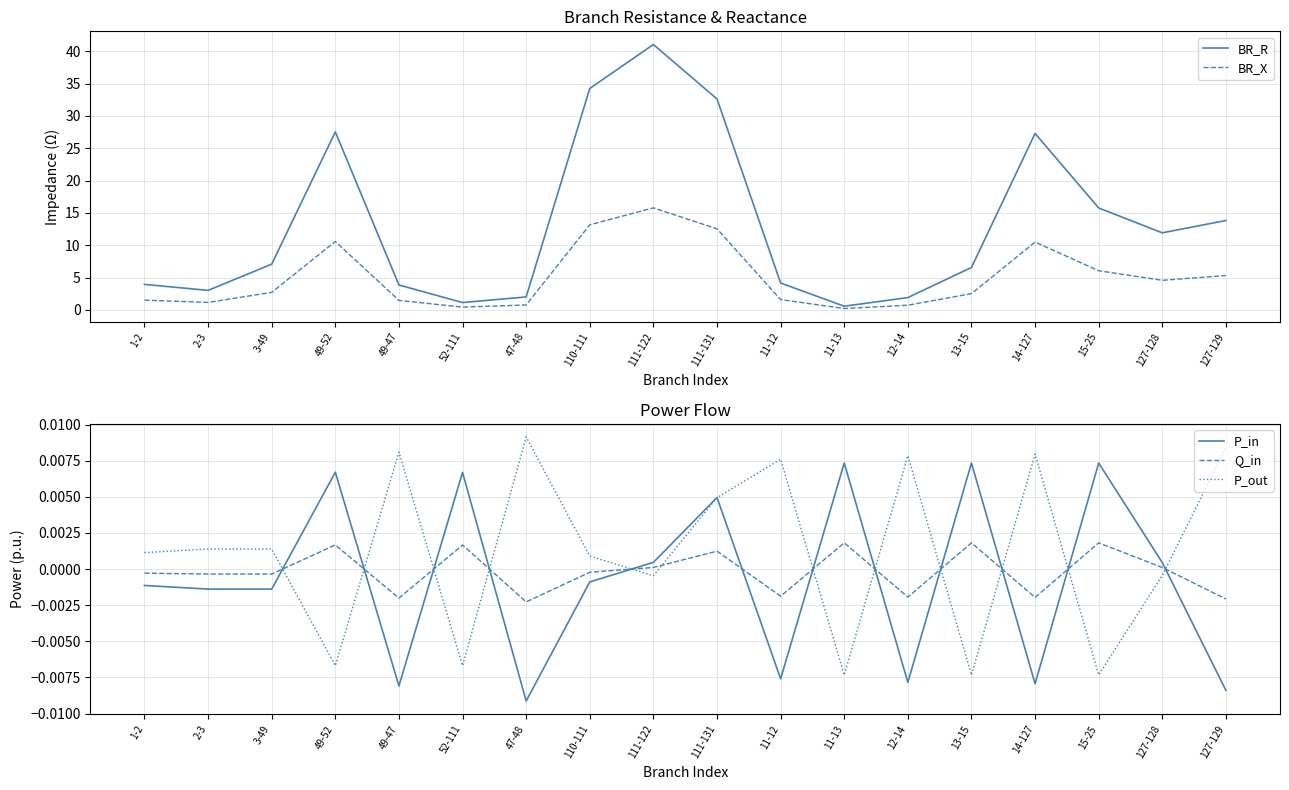

What is the average value of the BR_X series?

5.1